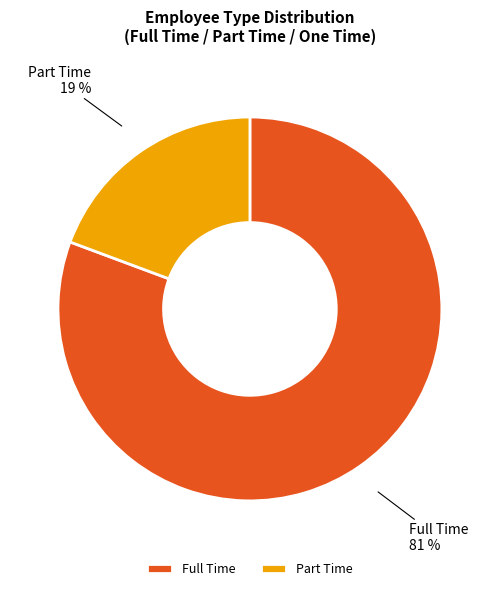

Which category has the biggest portion of the pie?

Full Time